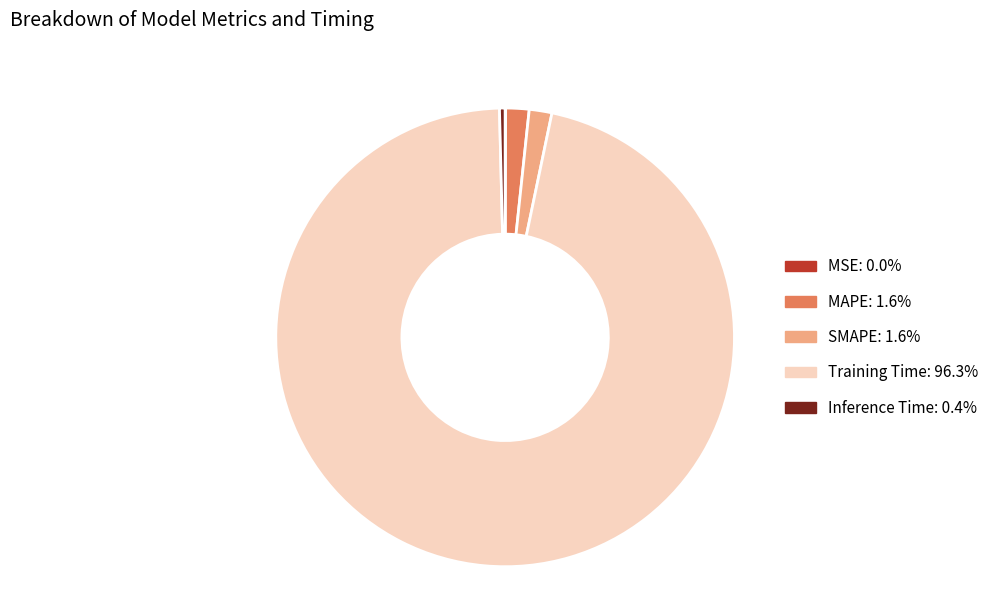

Is the sum of MAPE and Training Time greater than half?

Yes